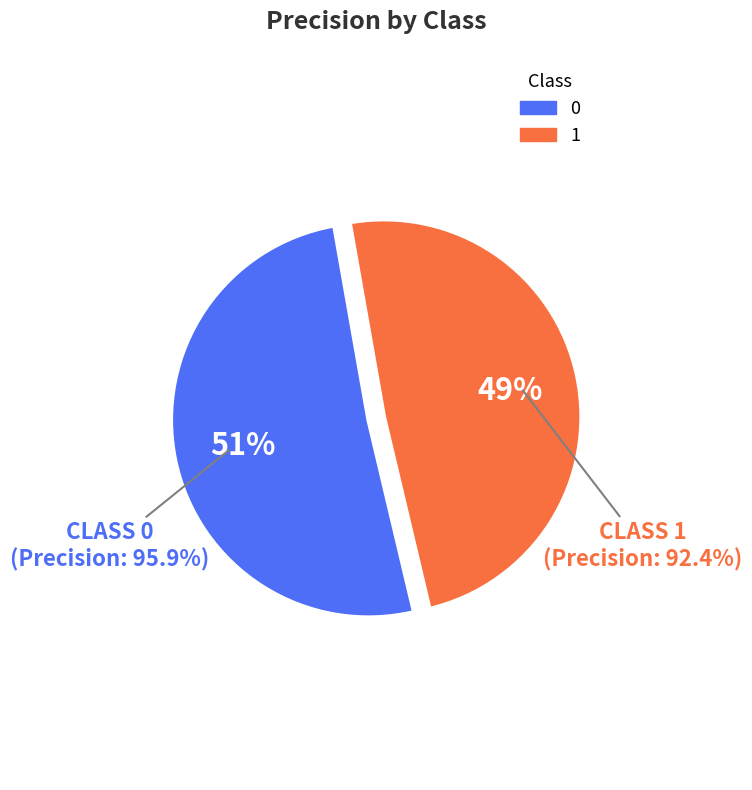

True or false: 1 accounts for 39% of the total.

False